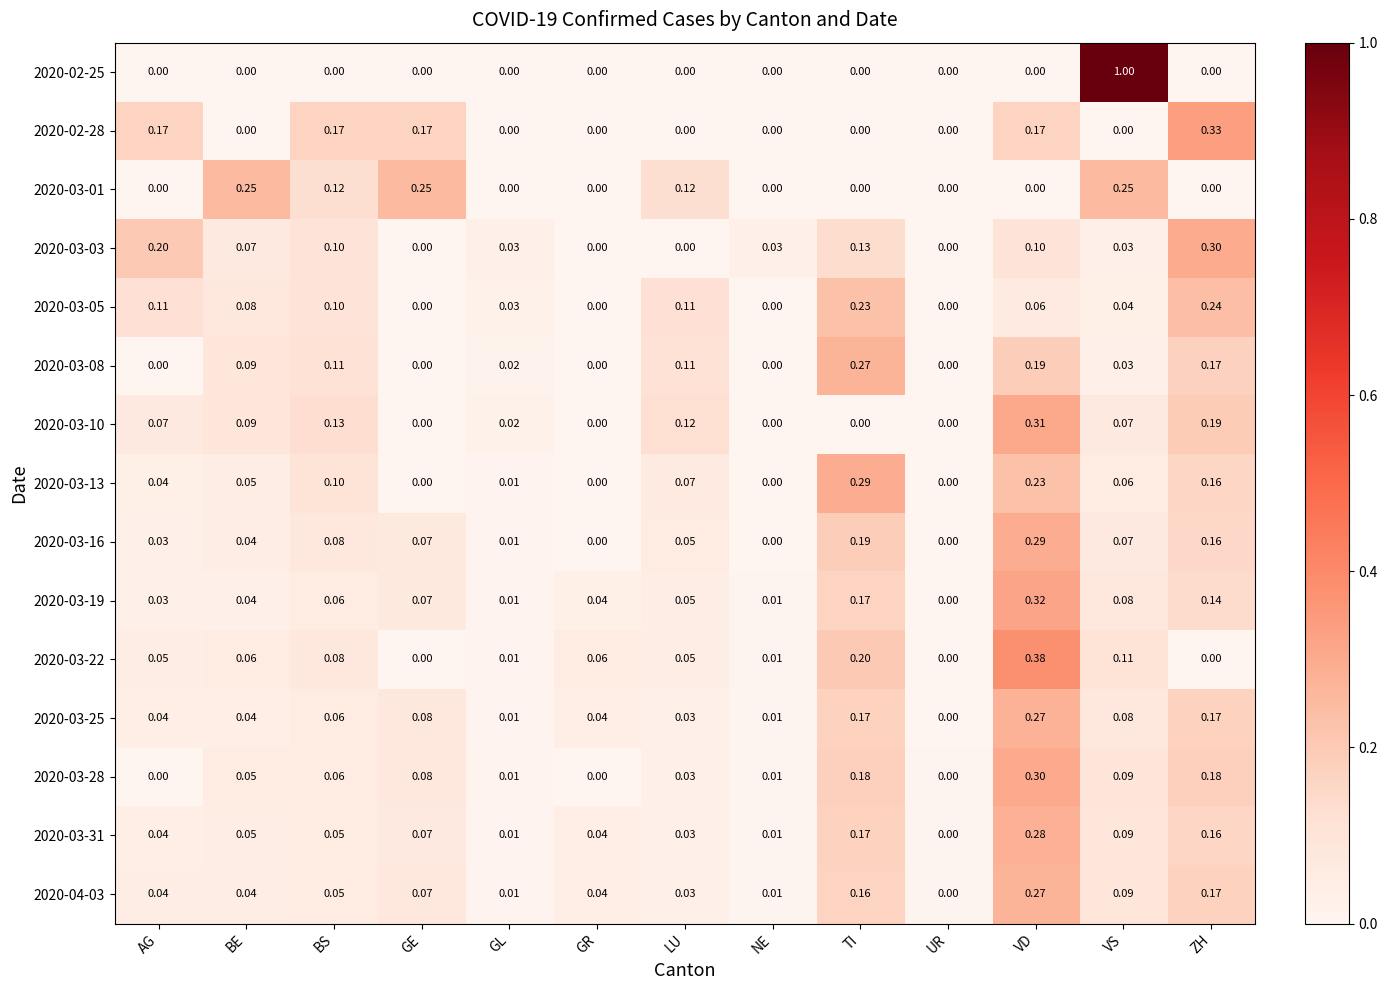

At which category does the chart reach its peak across all series?

VS